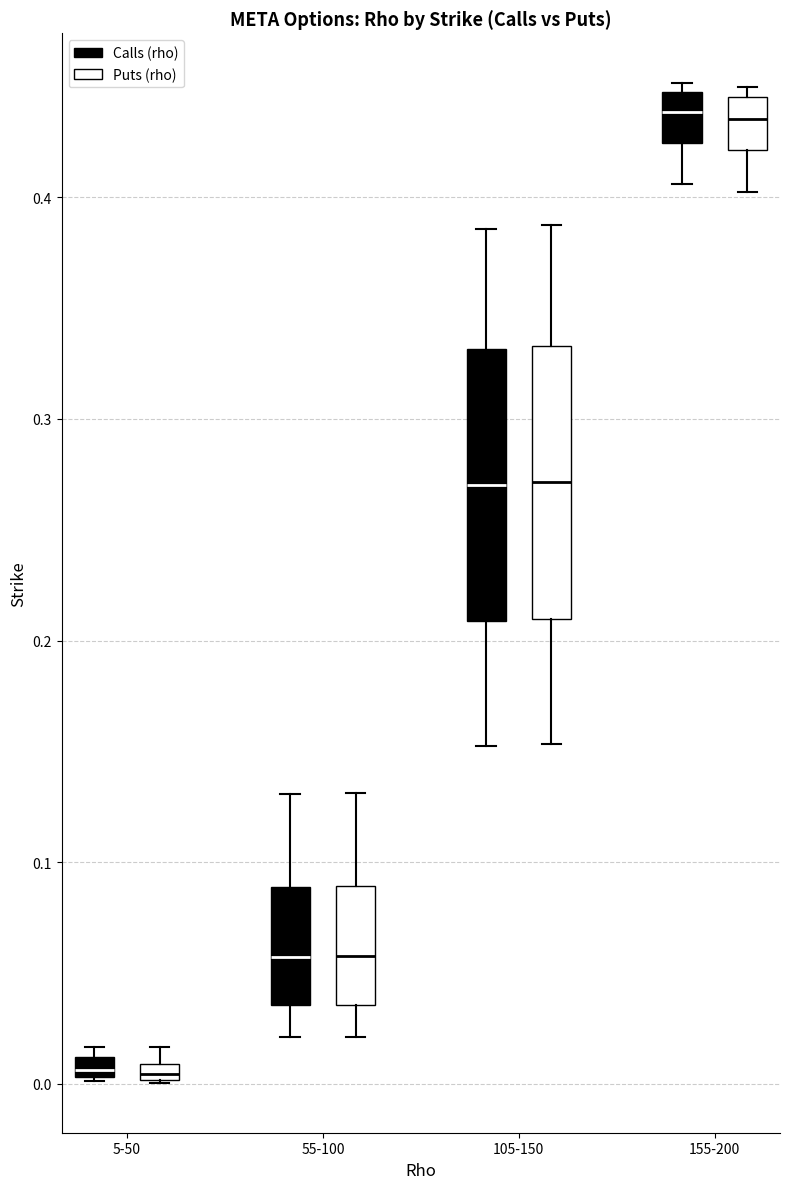

Where does the lower whisker of the box for 55-100 (Puts (rho)) end on the y-axis? The values are not printed on the chart, so give them approximately, as read against the axis.

0.02